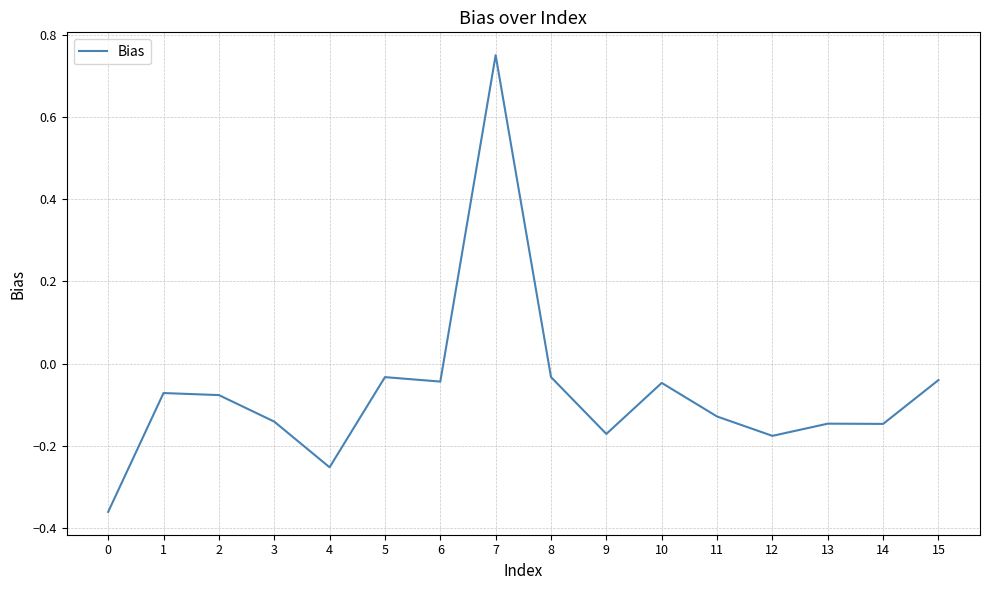

At which label does the data first exceed 0?

7